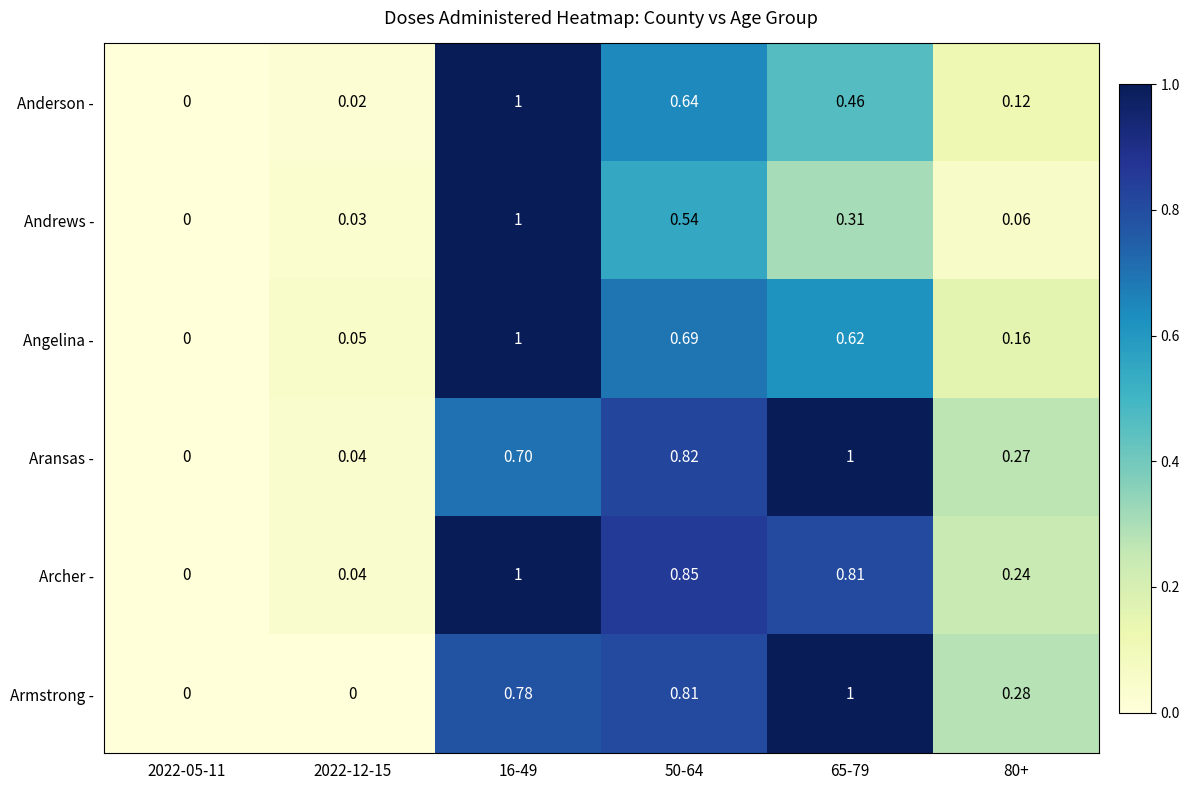

Which series has the largest total across all categories?

Archer -